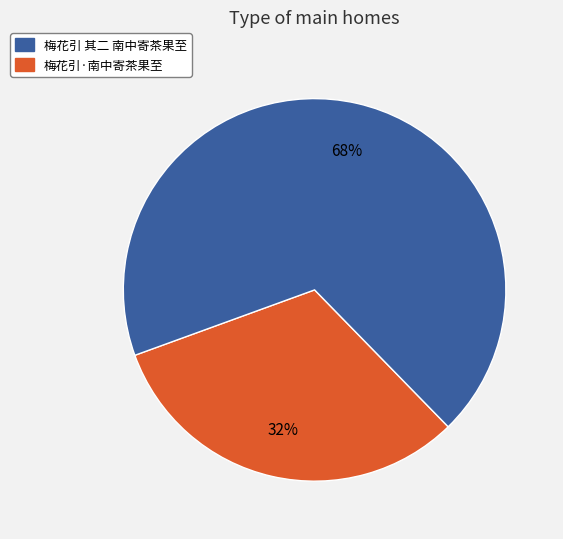

To the nearest percent, what is the average slice percentage?

50%